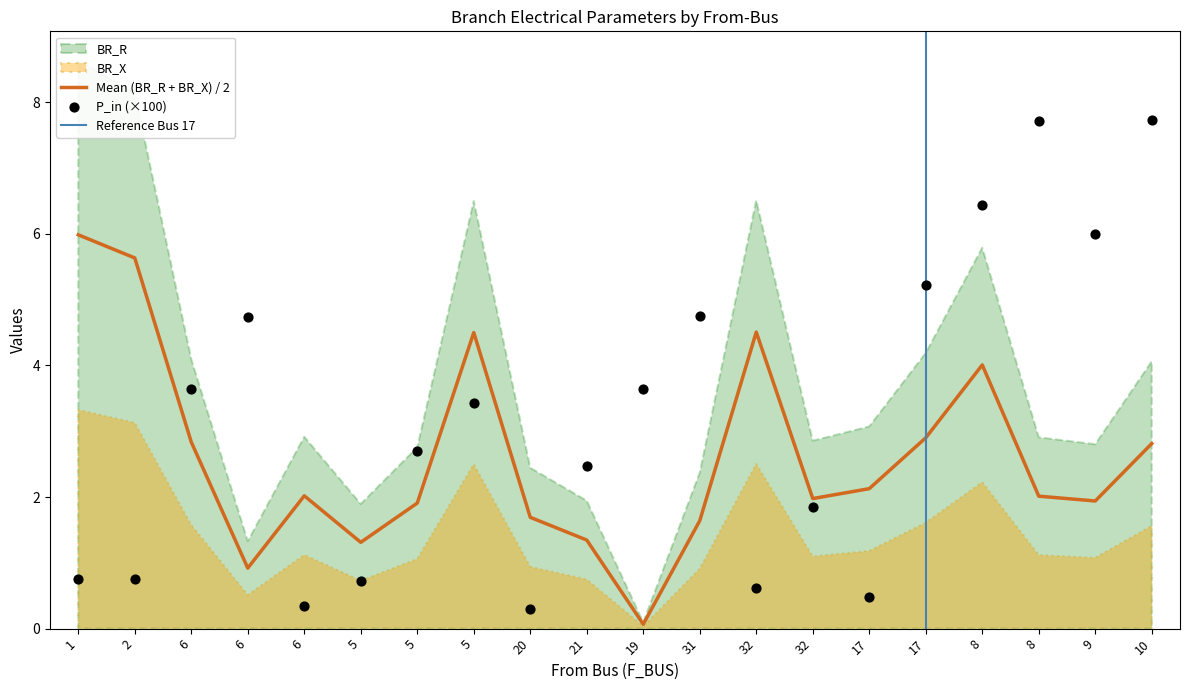

Is the value of P_in at 19 greater than the value of BR_R at 20?

Yes